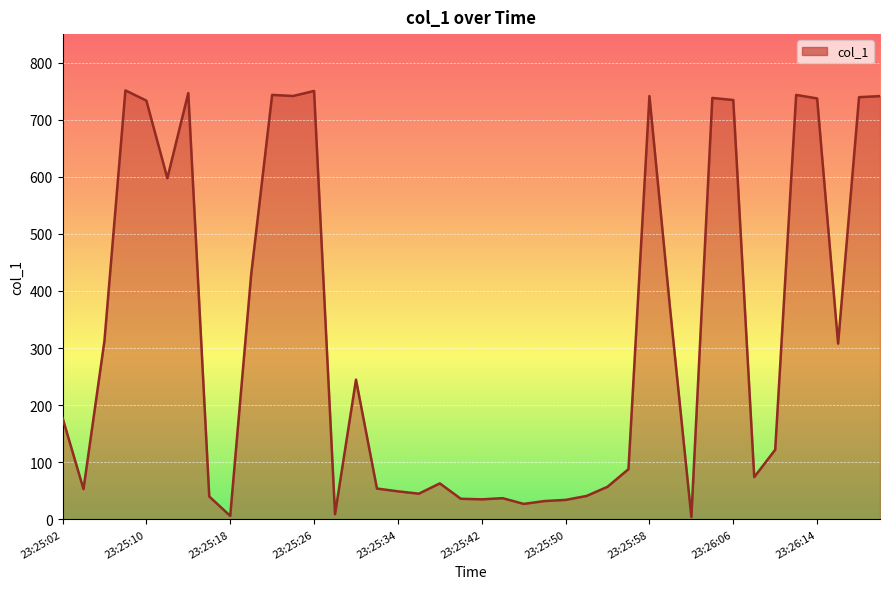

What is the greatest value displayed?

751.4